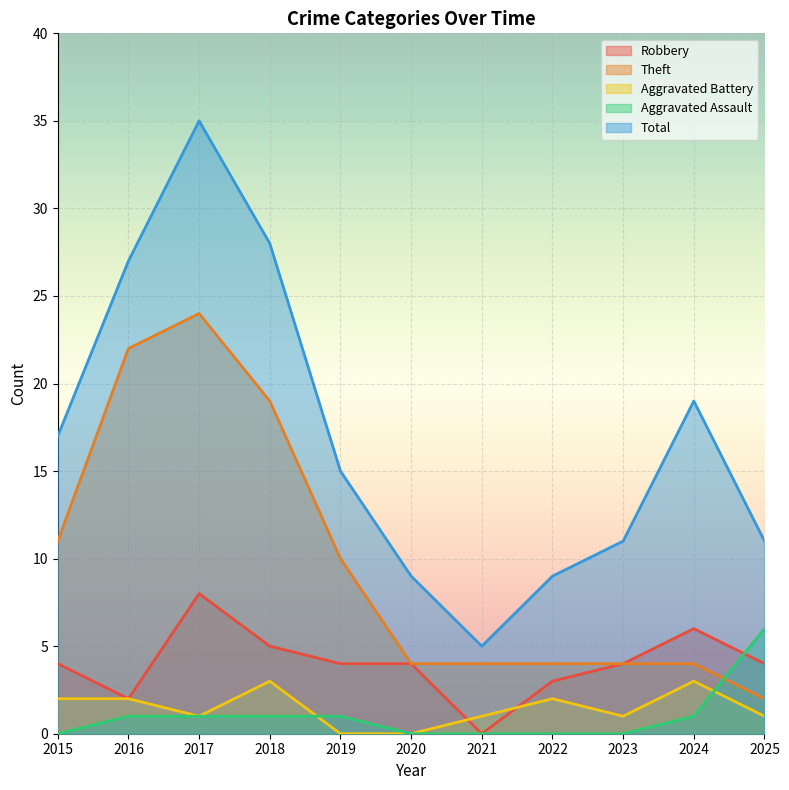

At which category is the sum across all series the highest?

2017